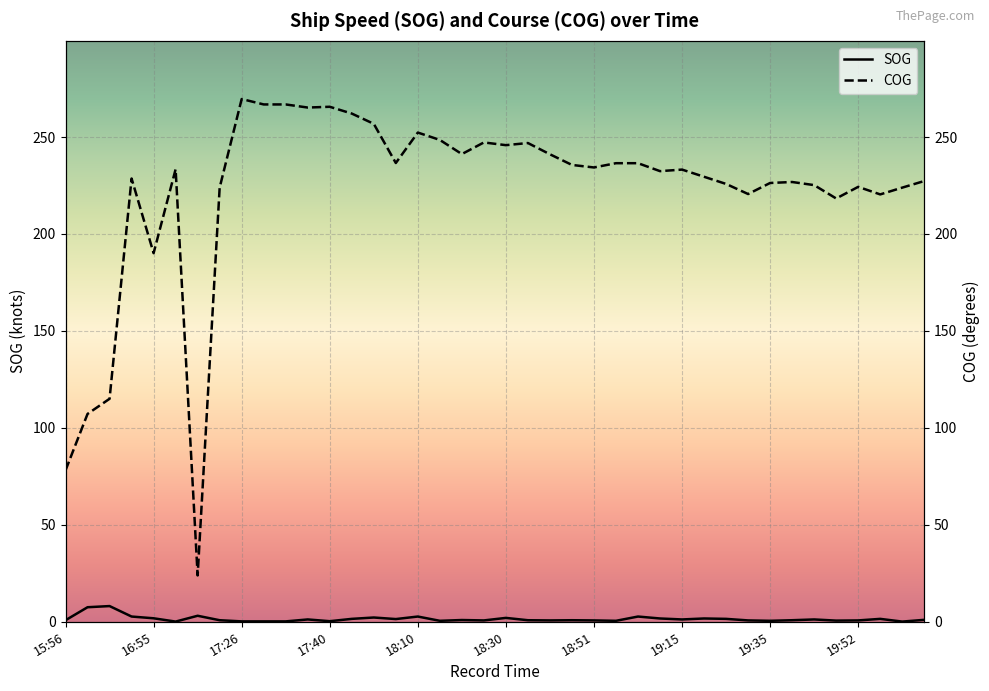

Is it true that SOG equals 2.0 at 18:30?

True